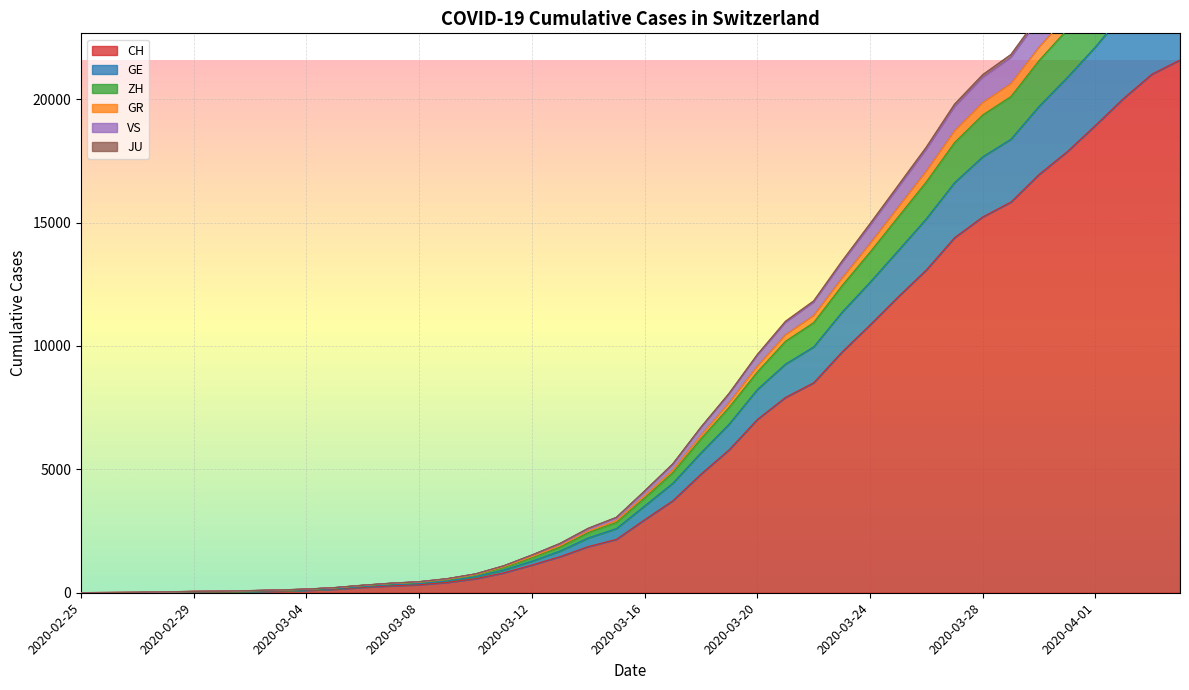

Does the chart display data point markers on the line(s)?

No